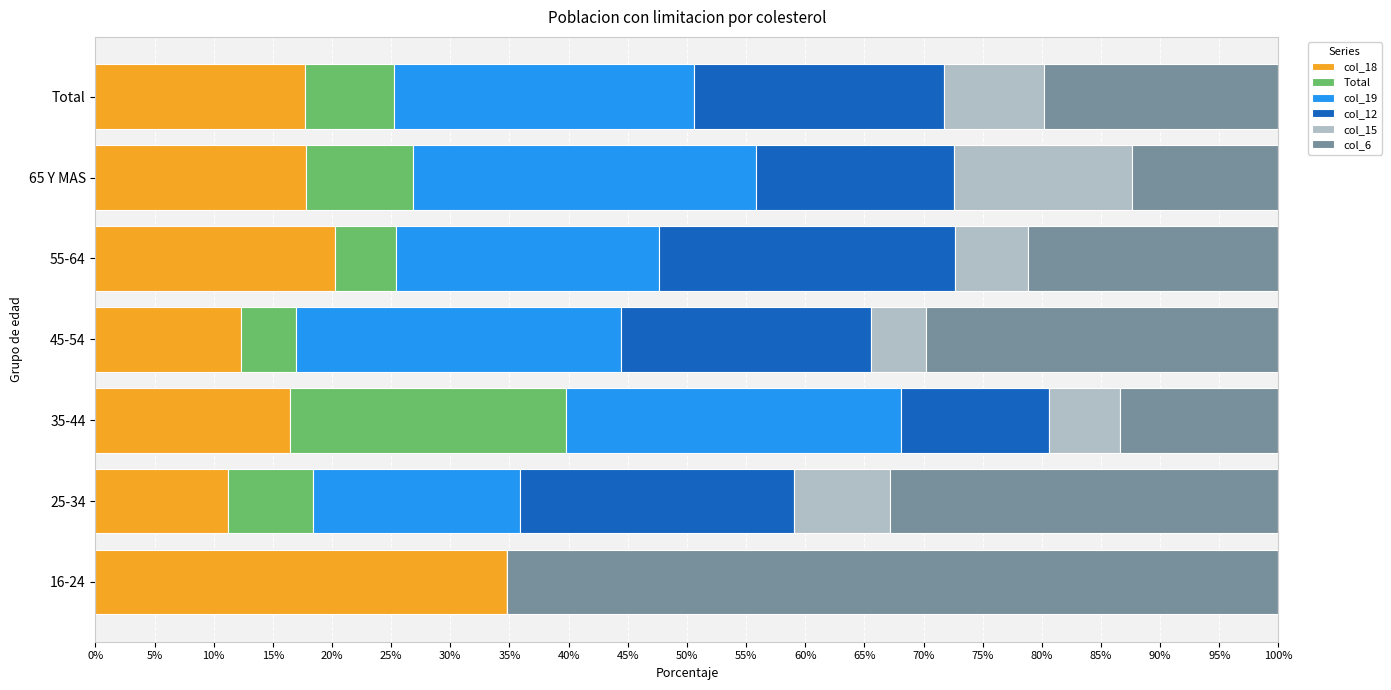

What position from the left is Total?

7